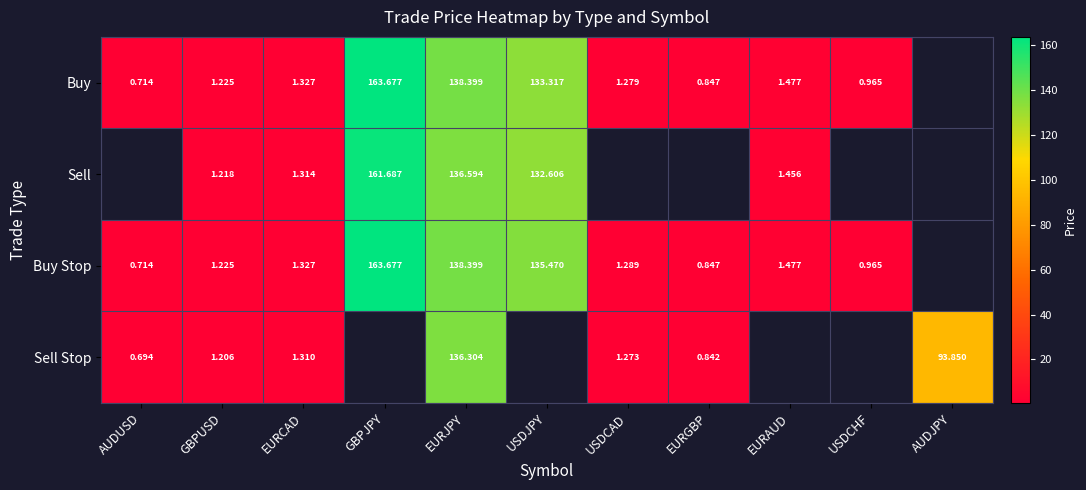

Is the value of Buy Stop at EURJPY greater than the value of Sell Stop at EURGBP?

Yes